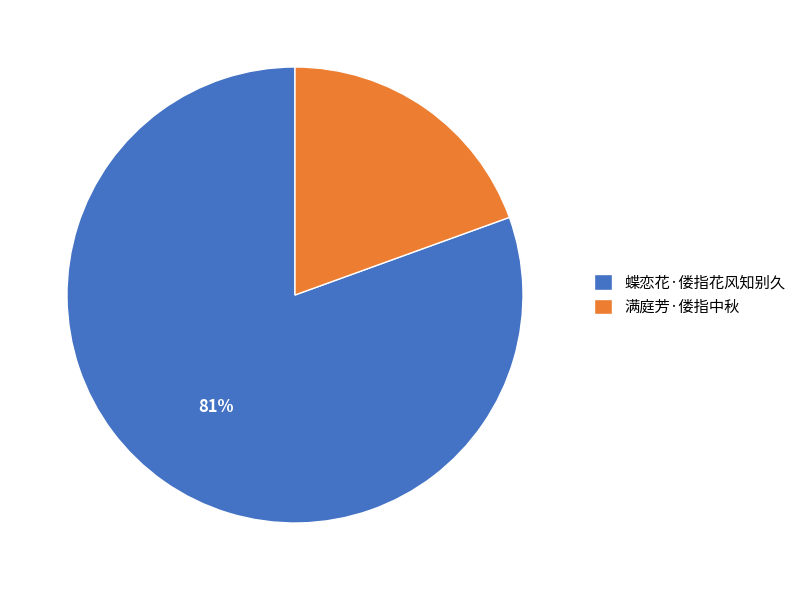

Is it true that 蝶恋花·偻指花风知别久 is 81% of the pie?

True